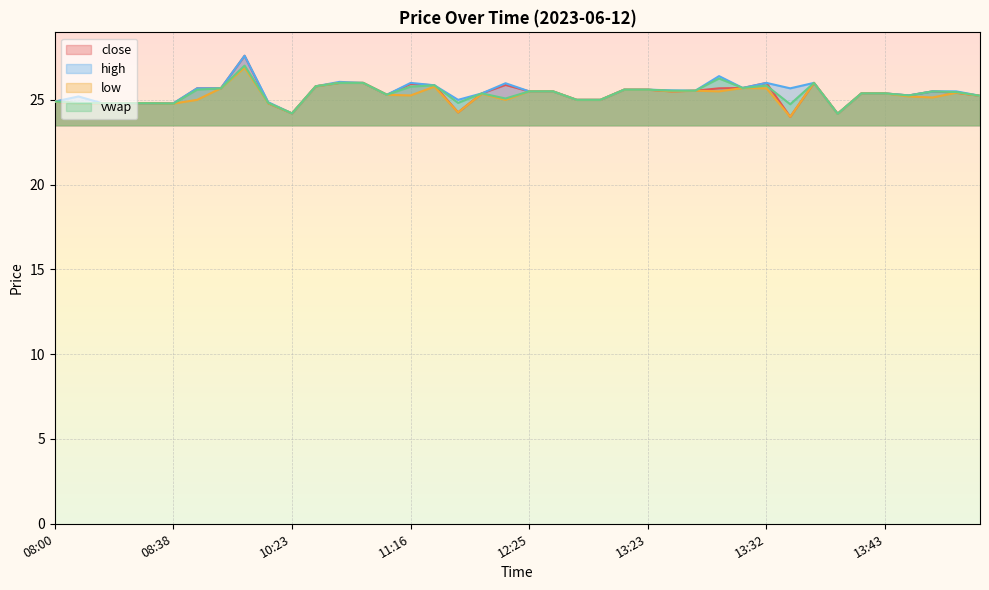

What is the label of the 40th point from the right?

08:00